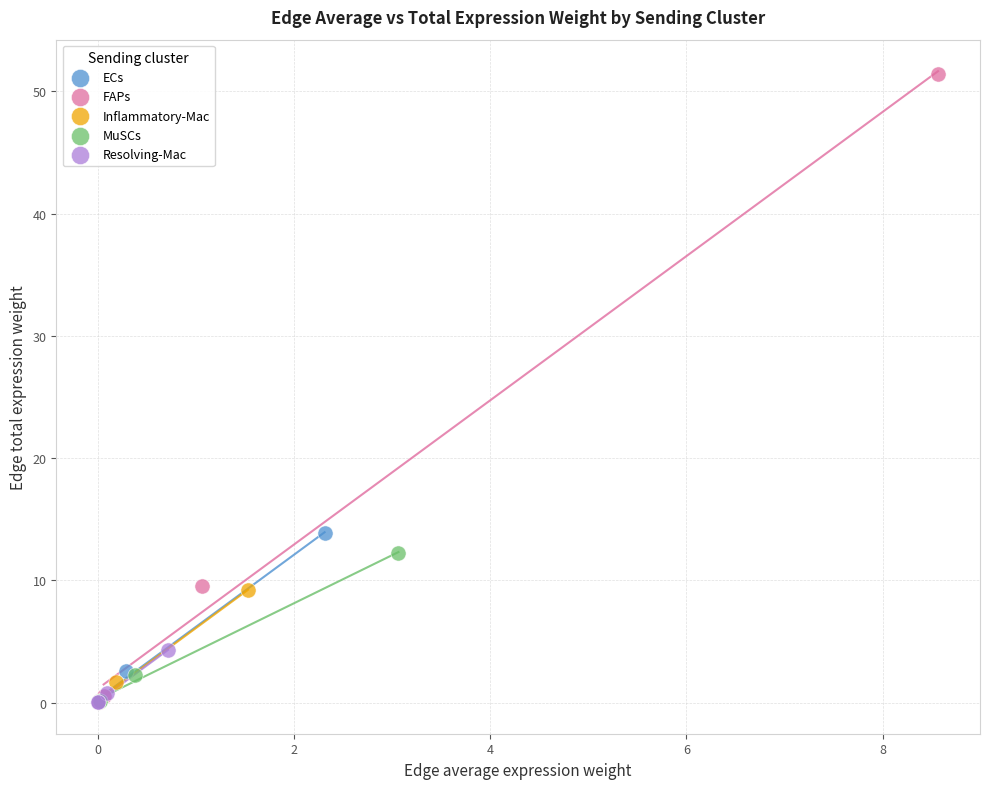

Which series contains the highest Y value?

FAPs